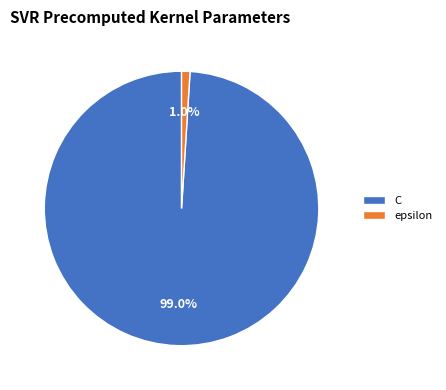

Count the number of slices in the pie.

2